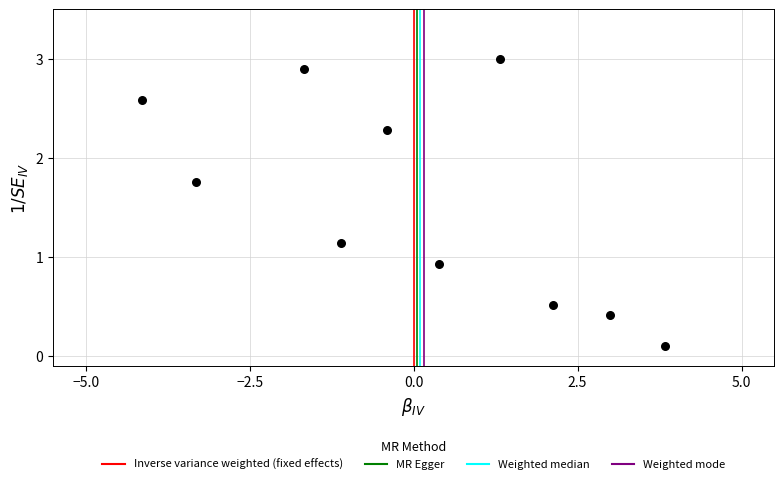

What Y value in the scatter plot is closest to 1?

0.9